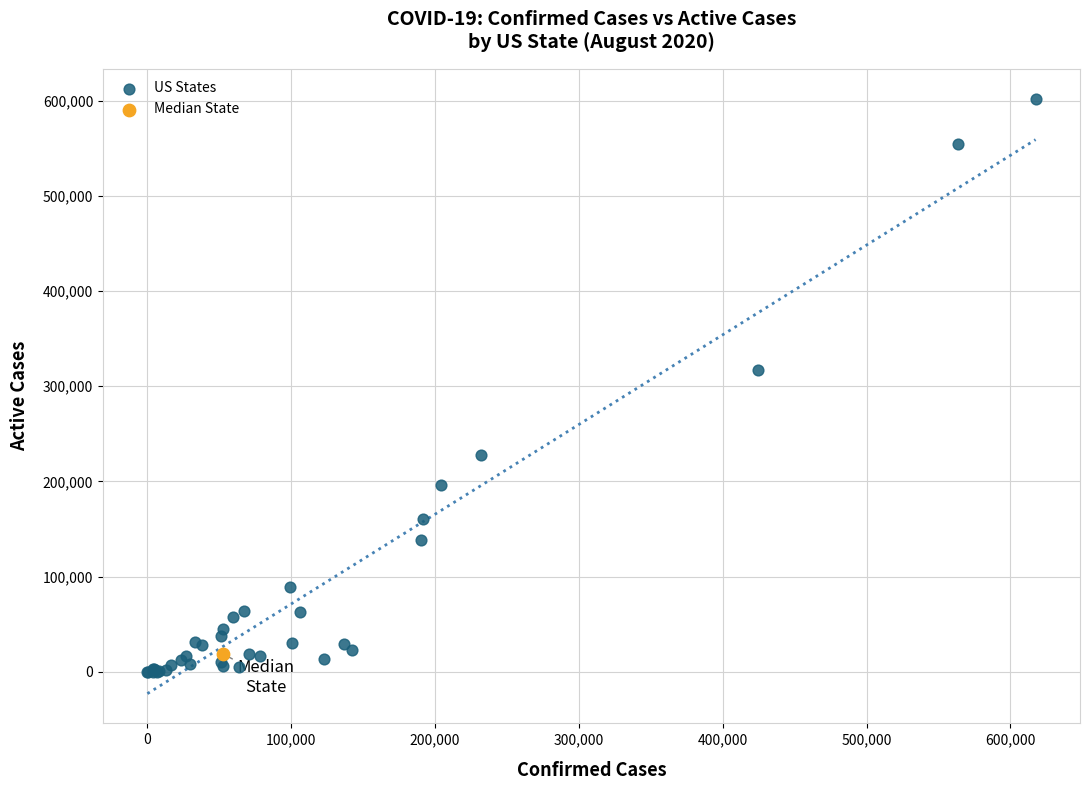

What are all the series names shown in the legend?

US States, Median State